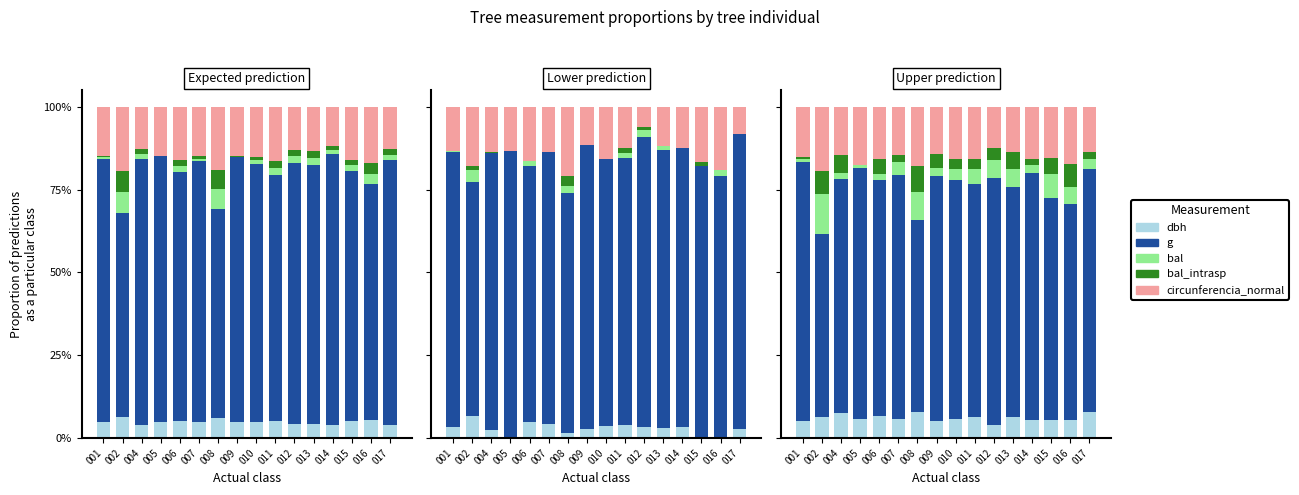

The bal series shows 0.1 at 016. True or false?

False